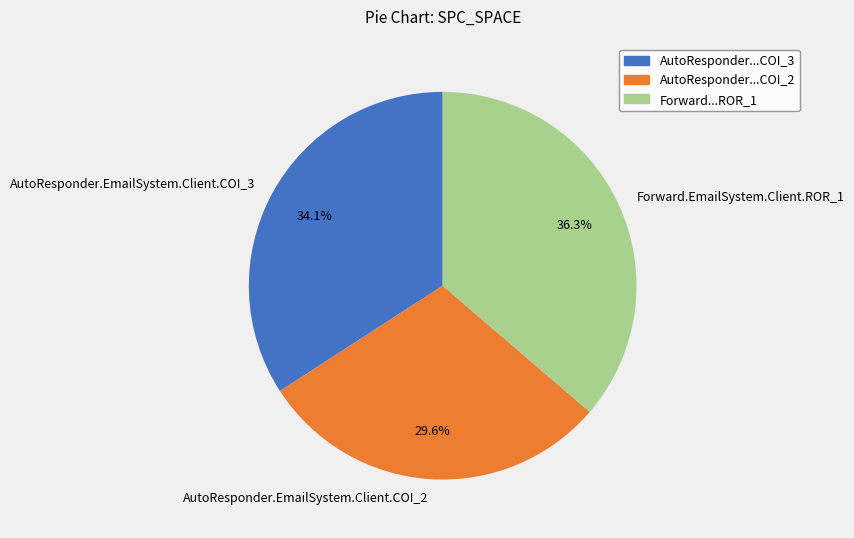

How many segments does this pie chart have?

3